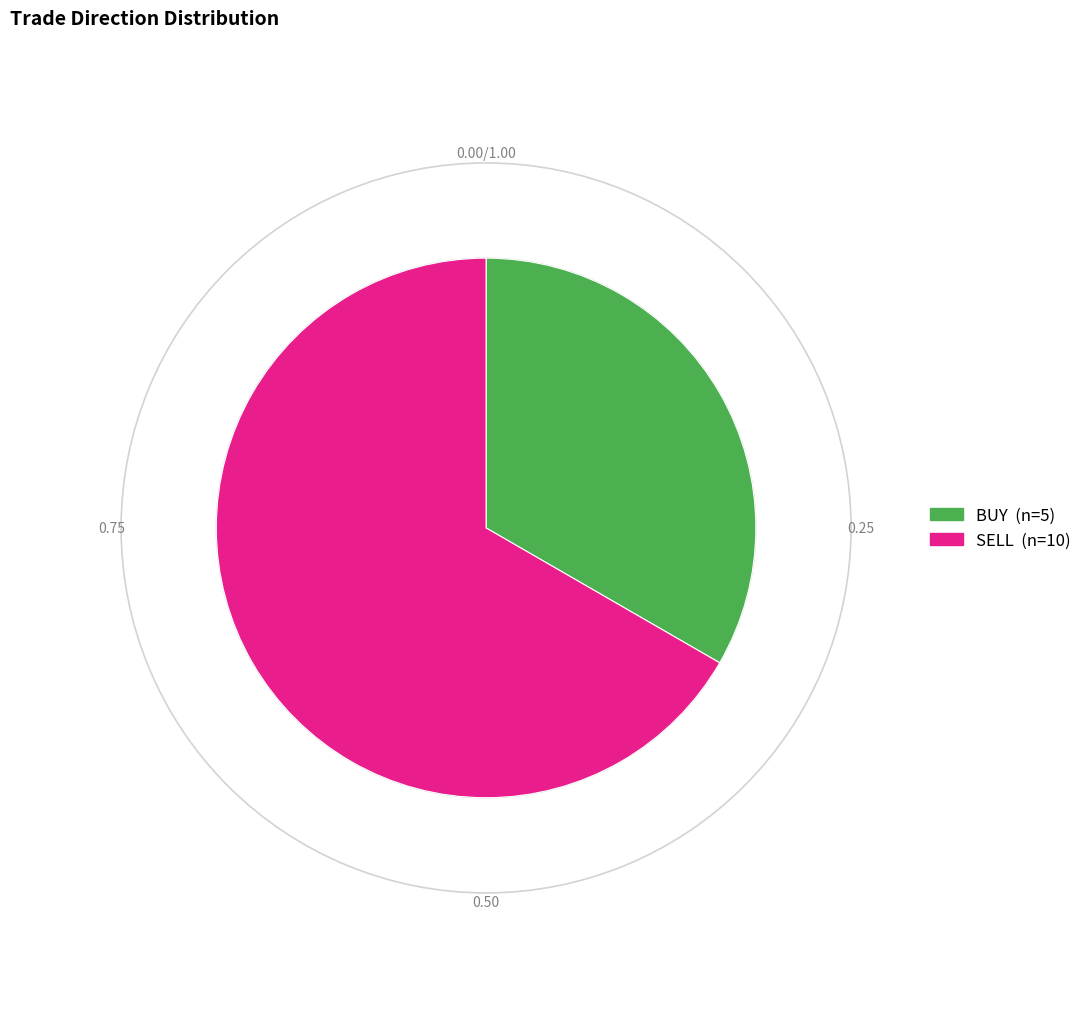

Which category has the smallest portion of the pie?

BUY